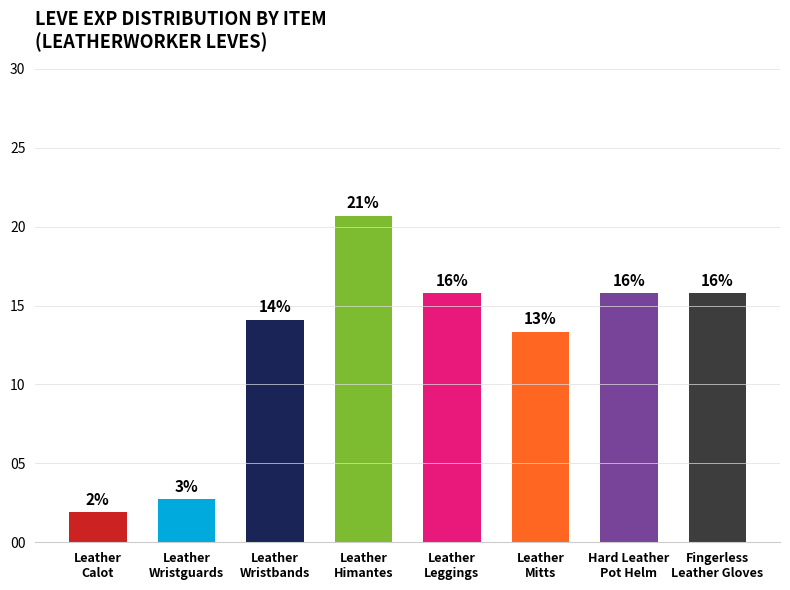

List the labels in order of value, largest first.

Leather
Himantes, Leather
Leggings, Hard Leather
Pot Helm, Fingerless
Leather Gloves, Leather
Wristbands, Leather
Mitts, Leather
Wristguards, Leather
Calot